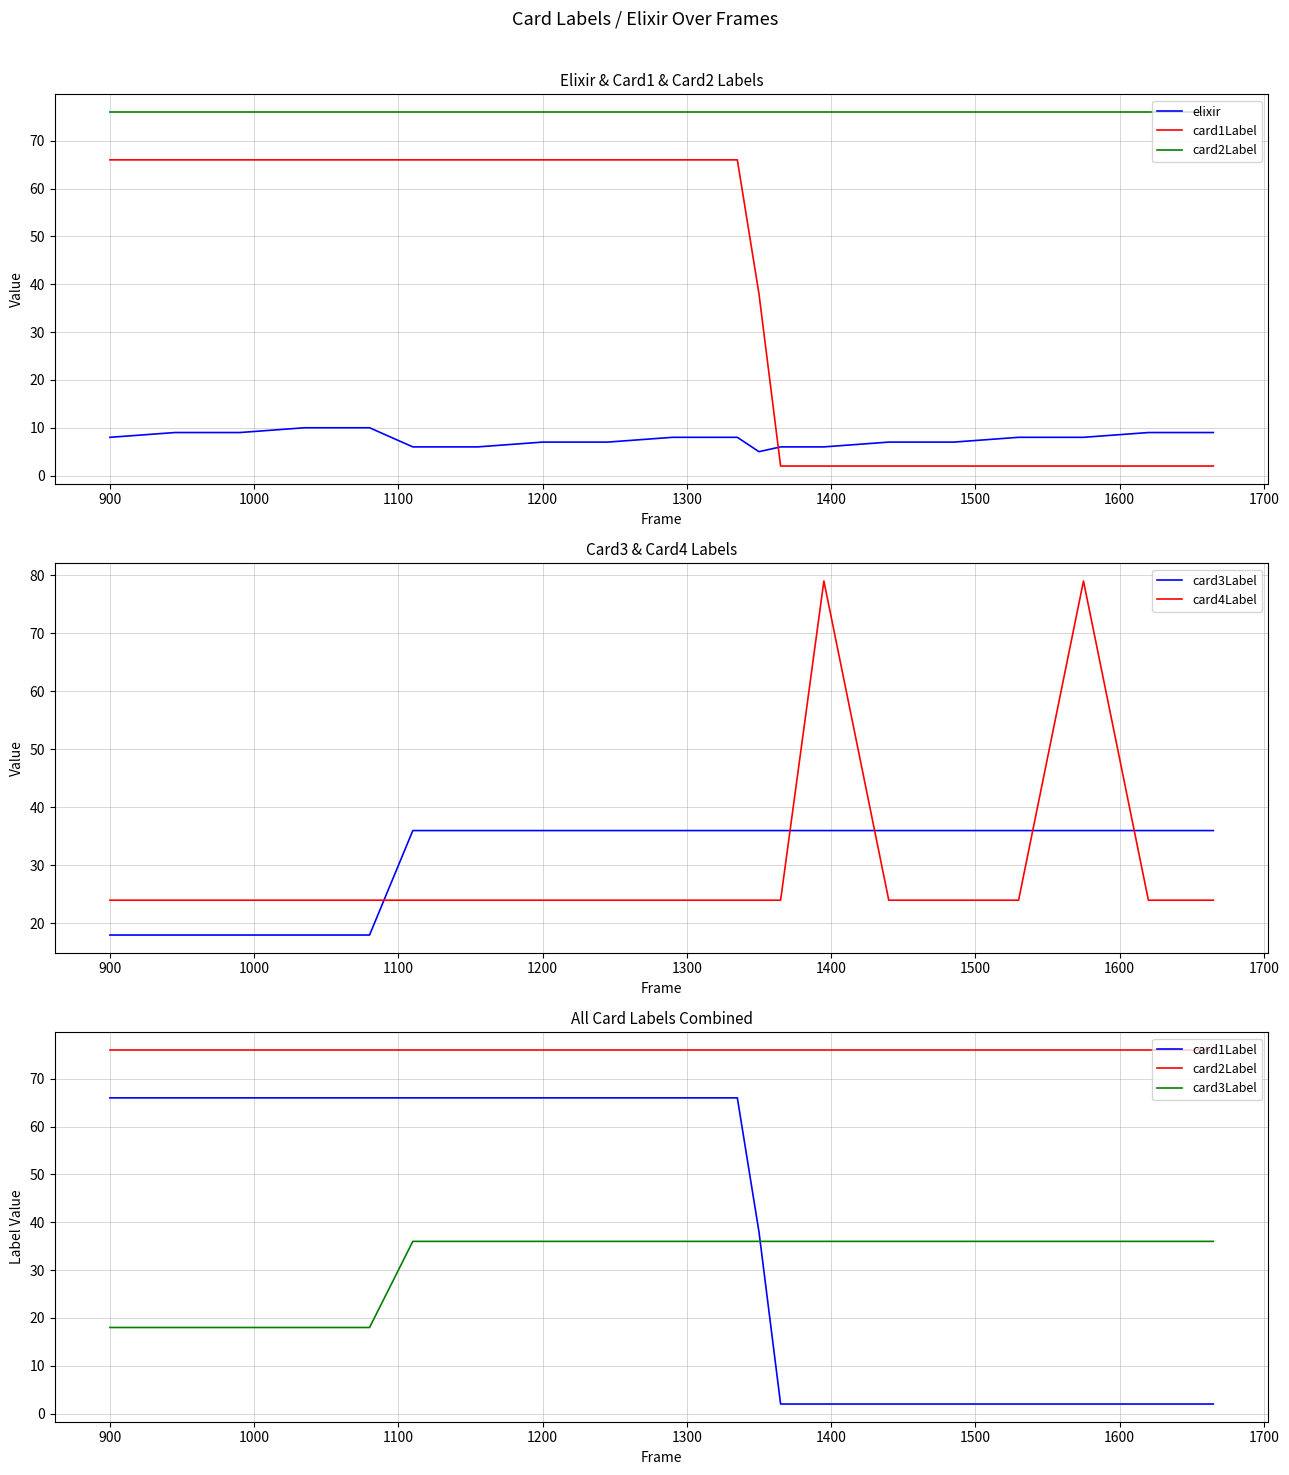

True or false: card1Label has more than 2 interior local peaks.

False